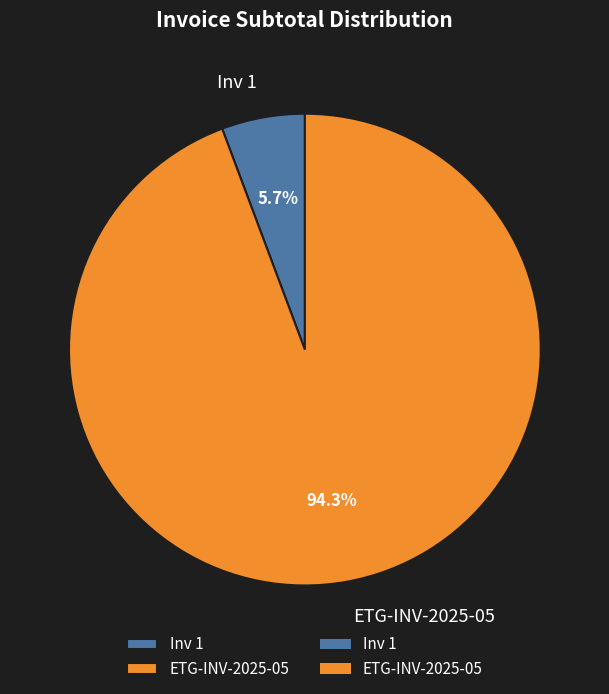

How much of the chart is everything except Inv 1?

94.3%